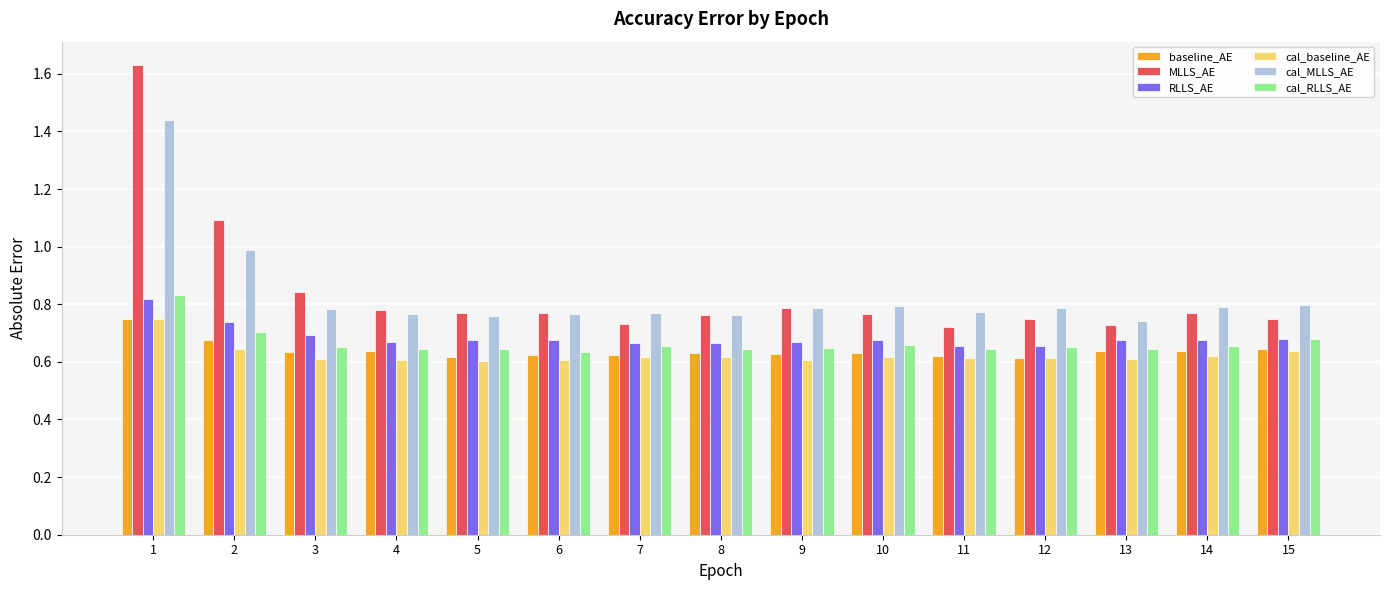

What is the sum of all cal_MLLS_AE values?

12.5